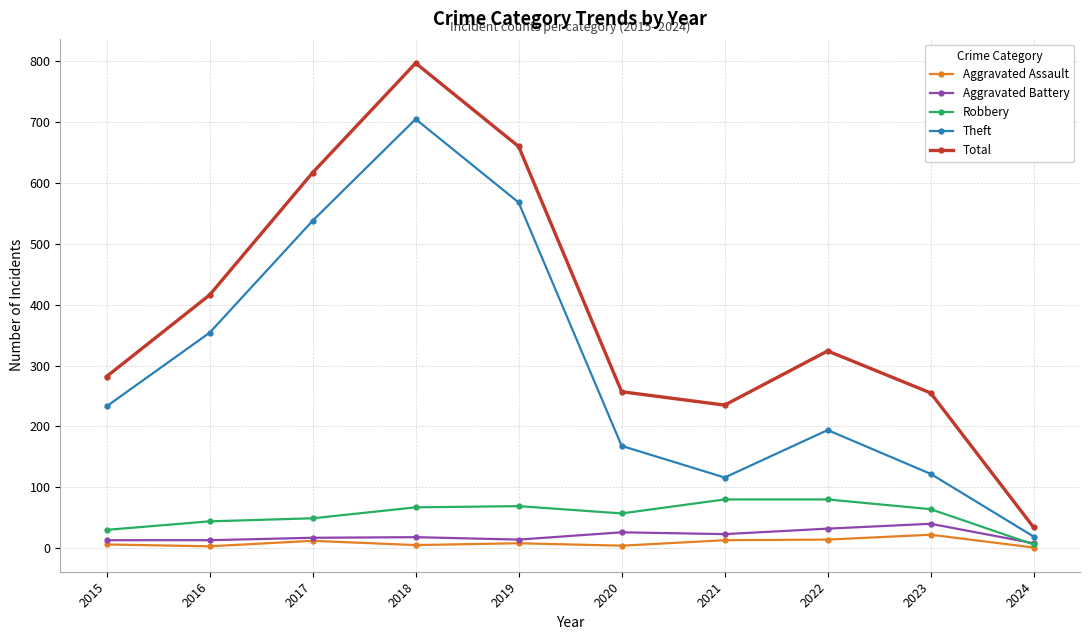

Between 2019 and 2024, which series saw the biggest shift?

Total